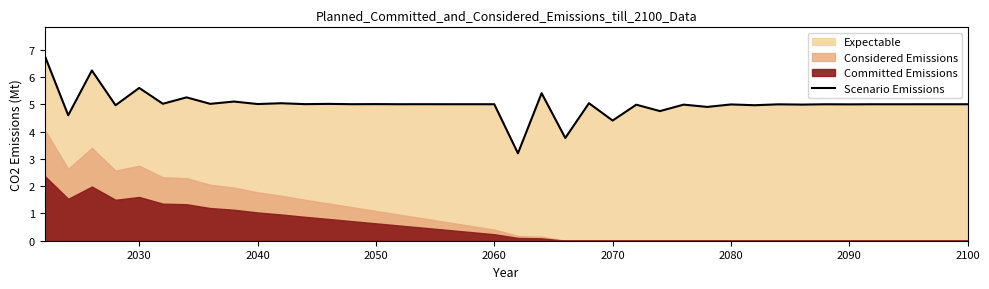

What is the lowest value of the Scenario Emissions series?

3.2